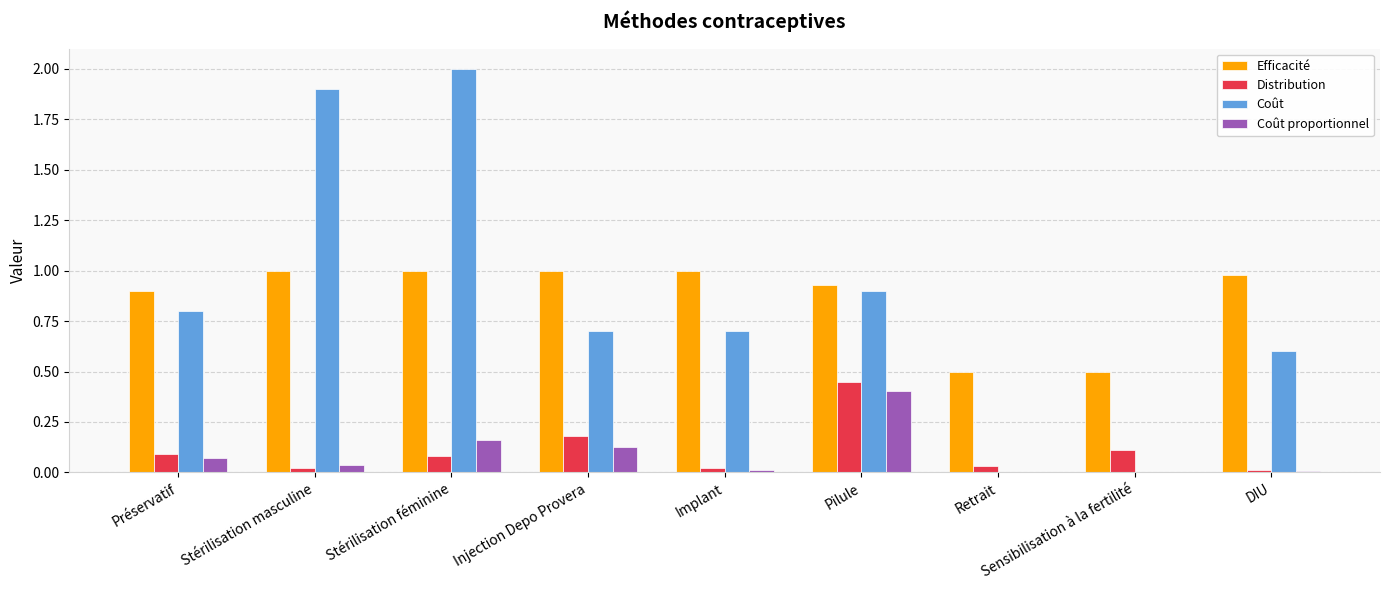

What is the greatest value displayed?

2.0